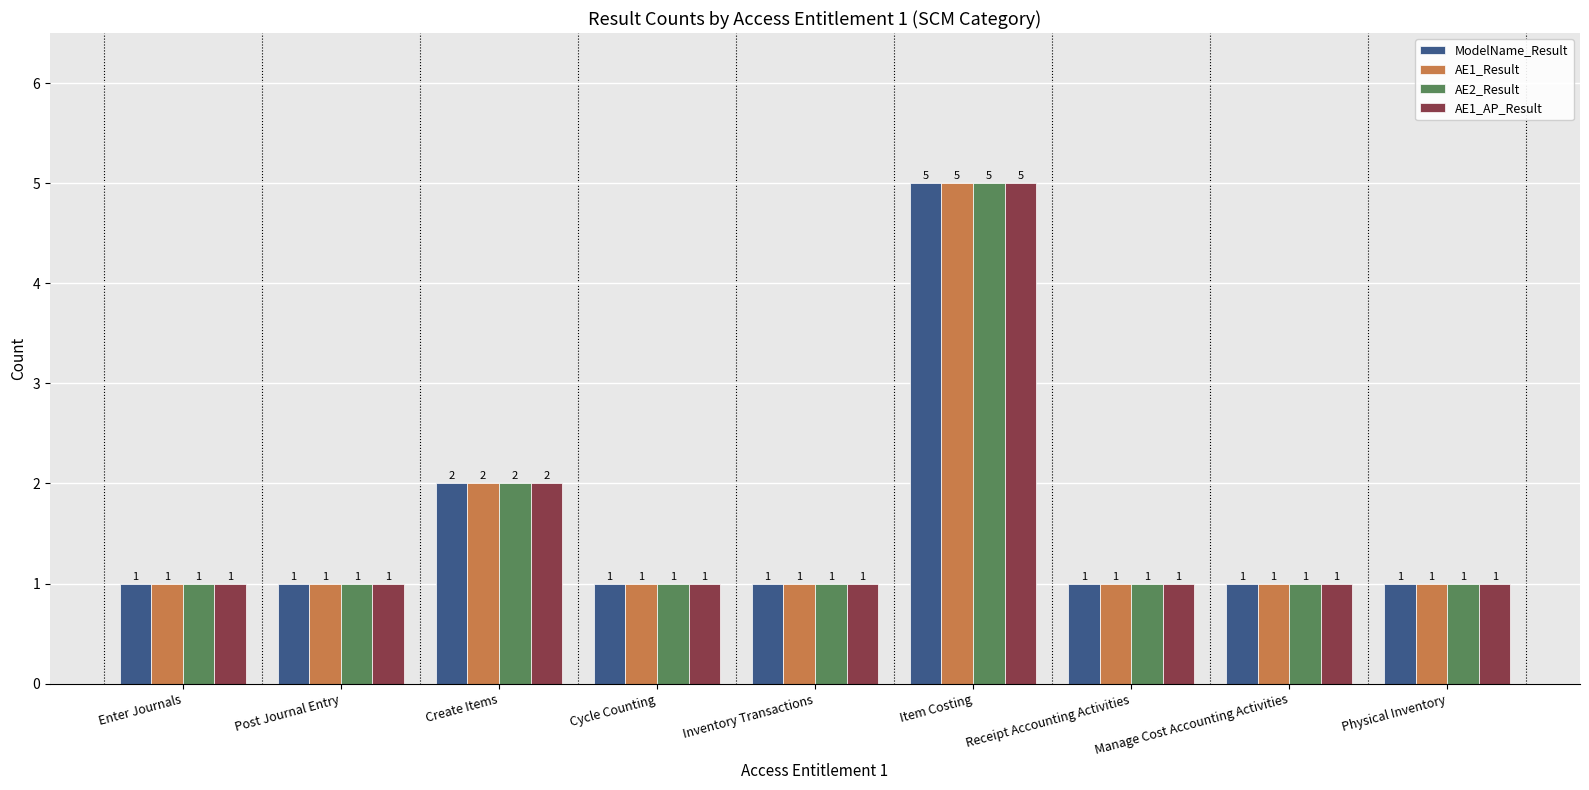

How many bars are there in total?

36